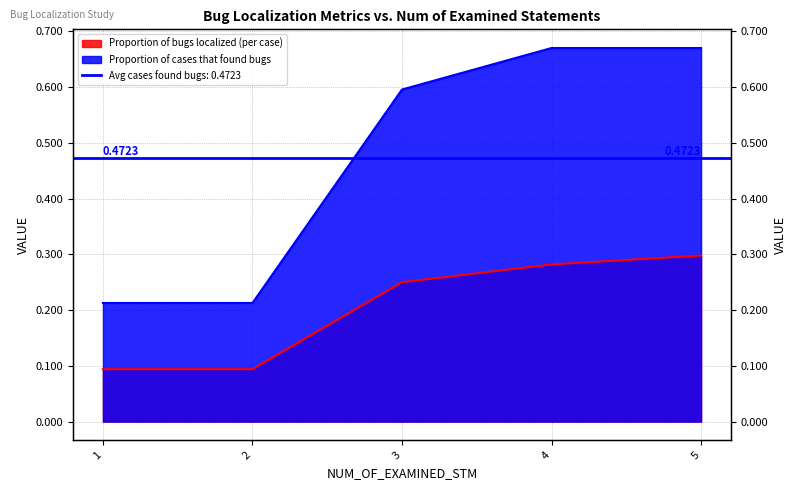

What is the total value across all series at 3?

0.8